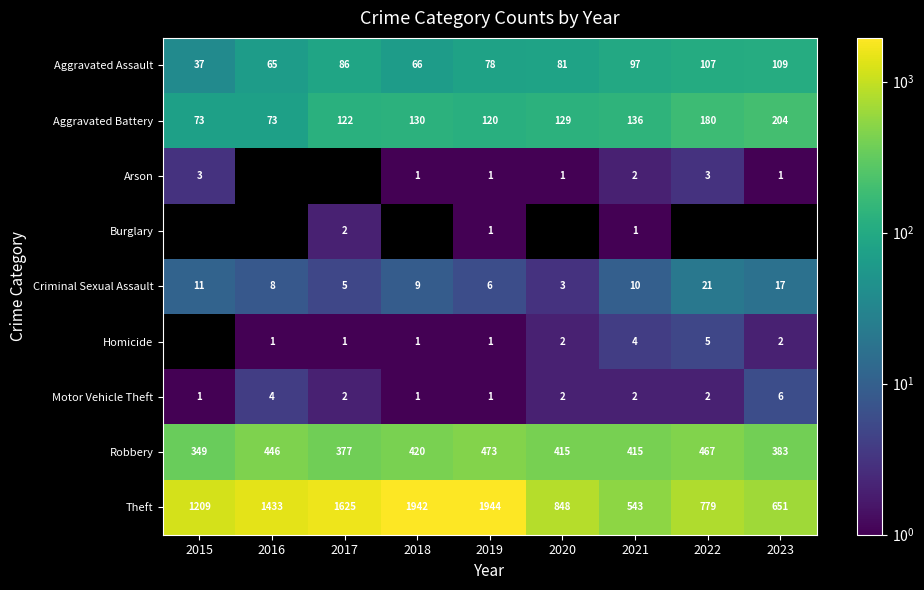

Where is Aggravated Assault nearest to the value 73?

2019